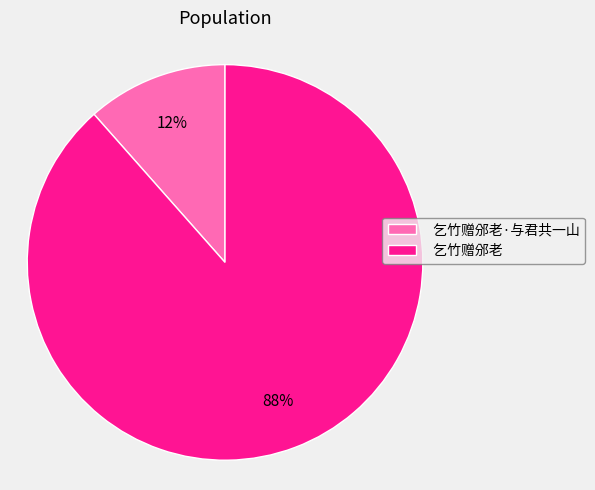

Which category accounts for the majority?

乞竹赠邠老